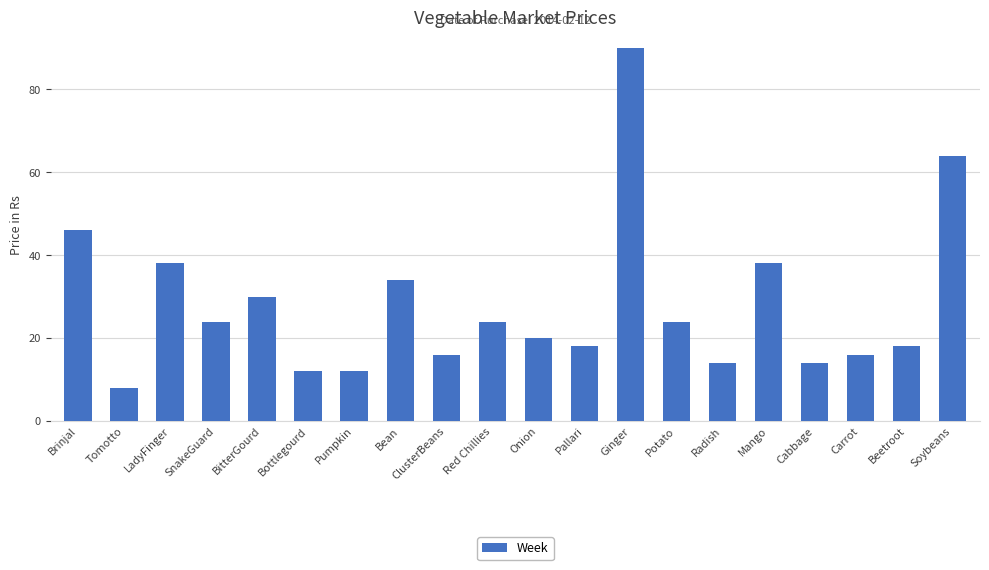

At which category does the chart reach its peak across all series?

Ginger